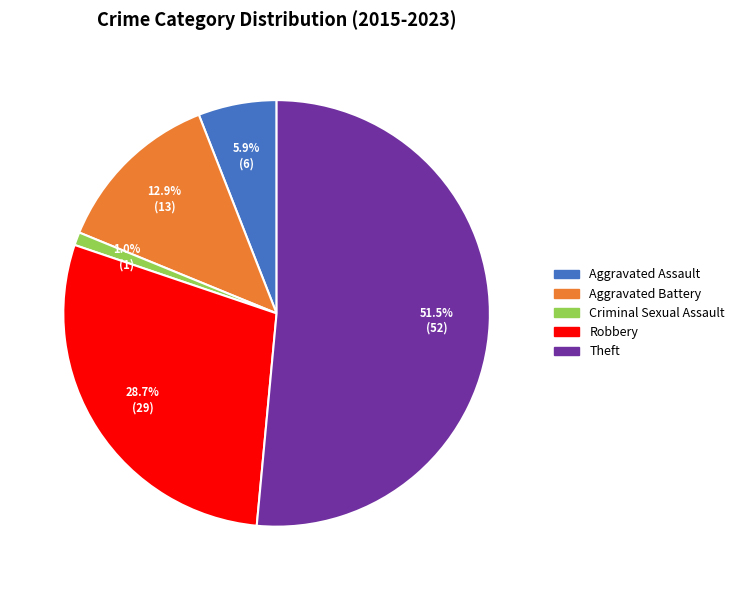

To the nearest percent, what is the average slice percentage?

20%